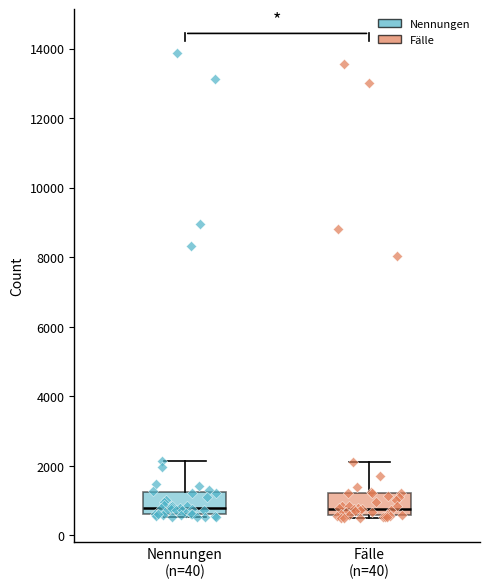

Reading left to right, transcribe this box plot: for each box, give where its median line is, the range the box spans, and where its two whiskers end, as read against the y-axis. The values are not printed on the chart, so give them approximately, as read against the axis.

Nennungen (n=40): median 800, box 600 to 1200, whiskers 600 (just below the box's lower edge) to 2200
Fälle (n=40): median 800, box 600 to 1200, whiskers 600 (just below the box's lower edge) to 2200